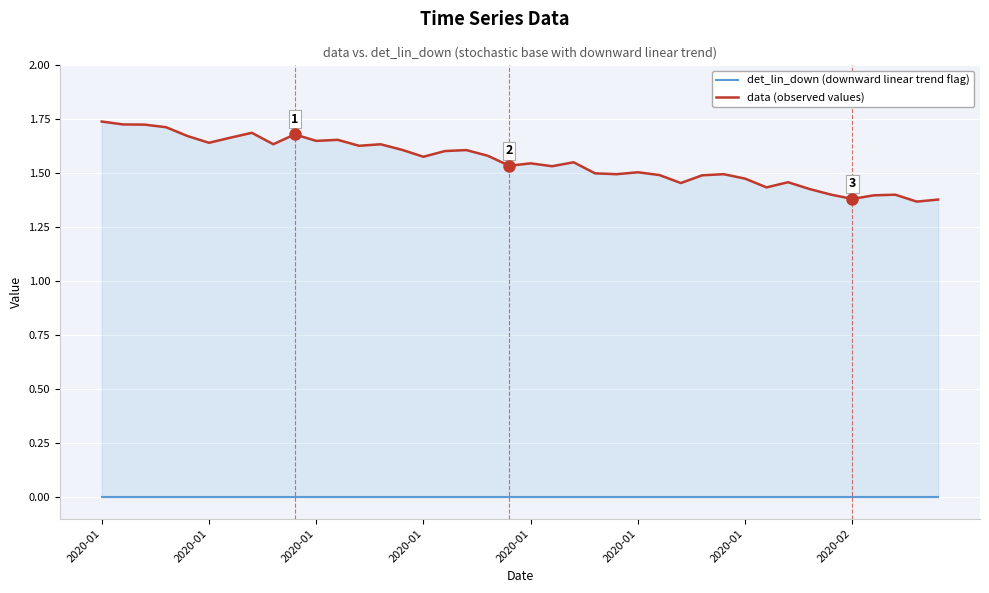

Rank the series at 32 from lowest to highest value.

det_lin_down (downward linear trend flag), data (observed values)